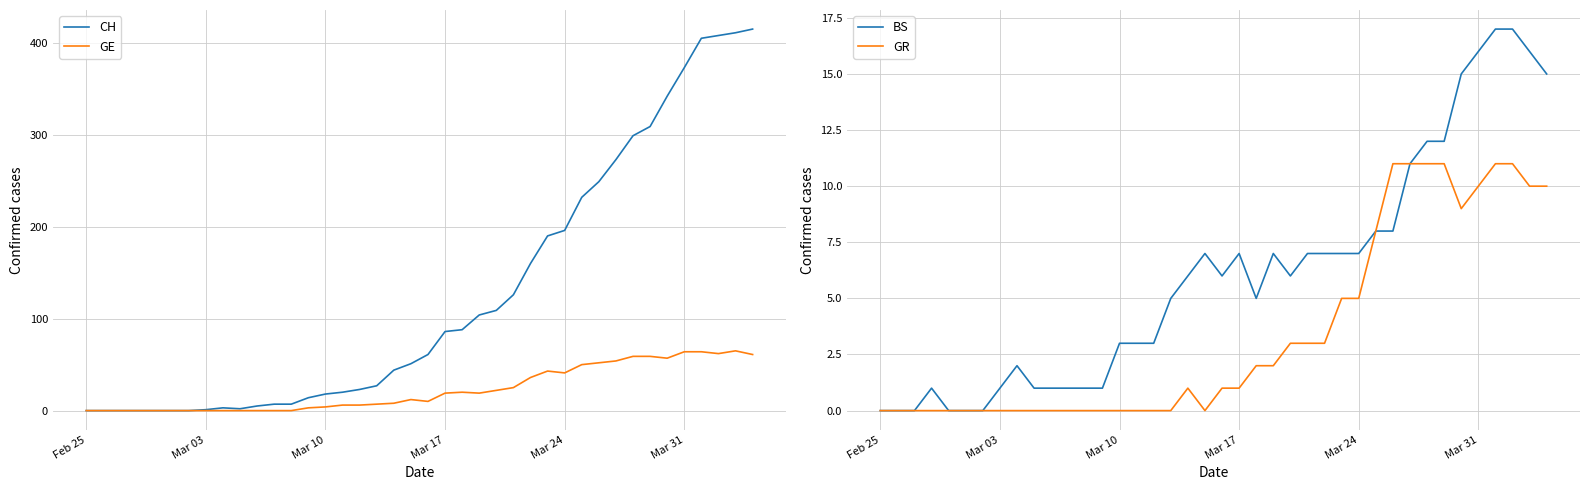

What is the maximum value for GE?

65